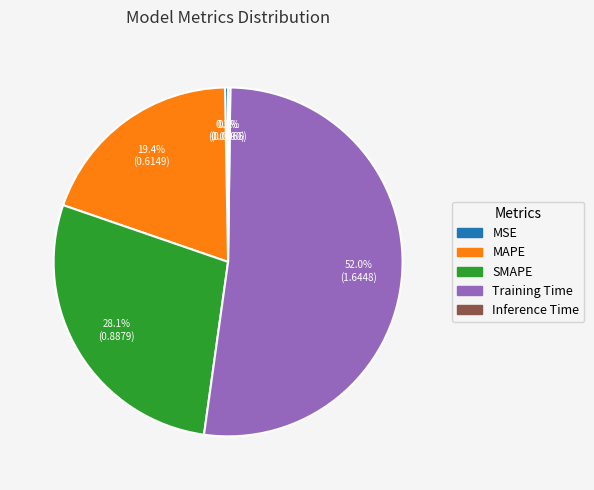

How much of the chart is everything except Training Time?

48.0%